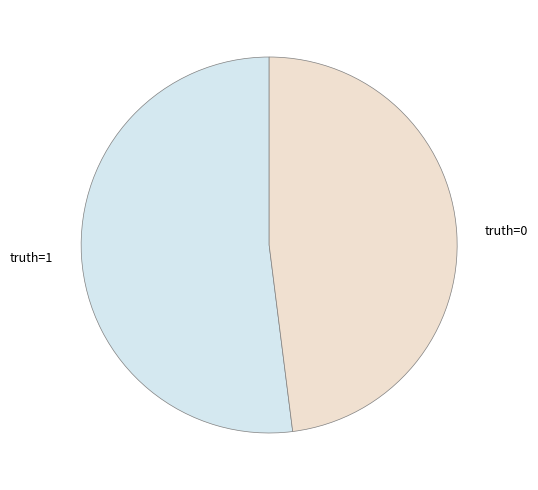

Do truth=0 and truth=1 together represent more than half of the pie?

Yes